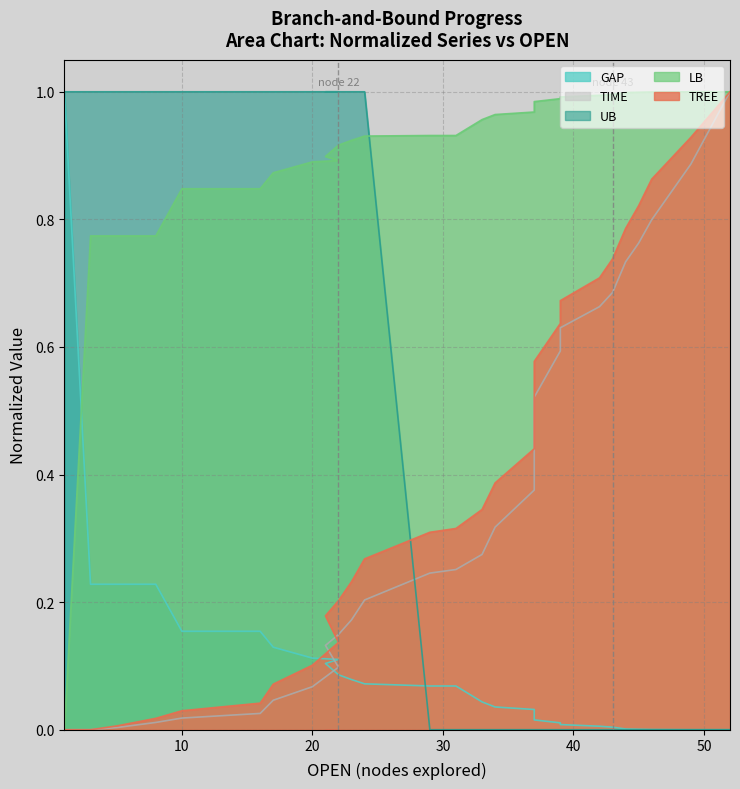

Which series has the largest range (max minus min)?

TIME